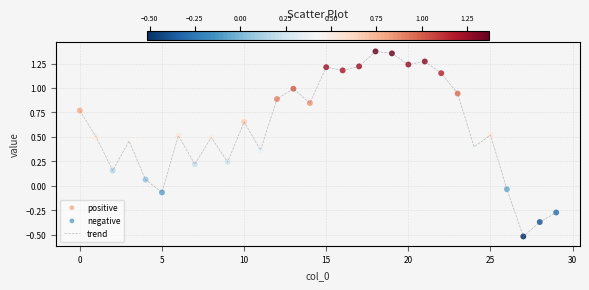

What is the difference between the maximum and minimum values?

1.9